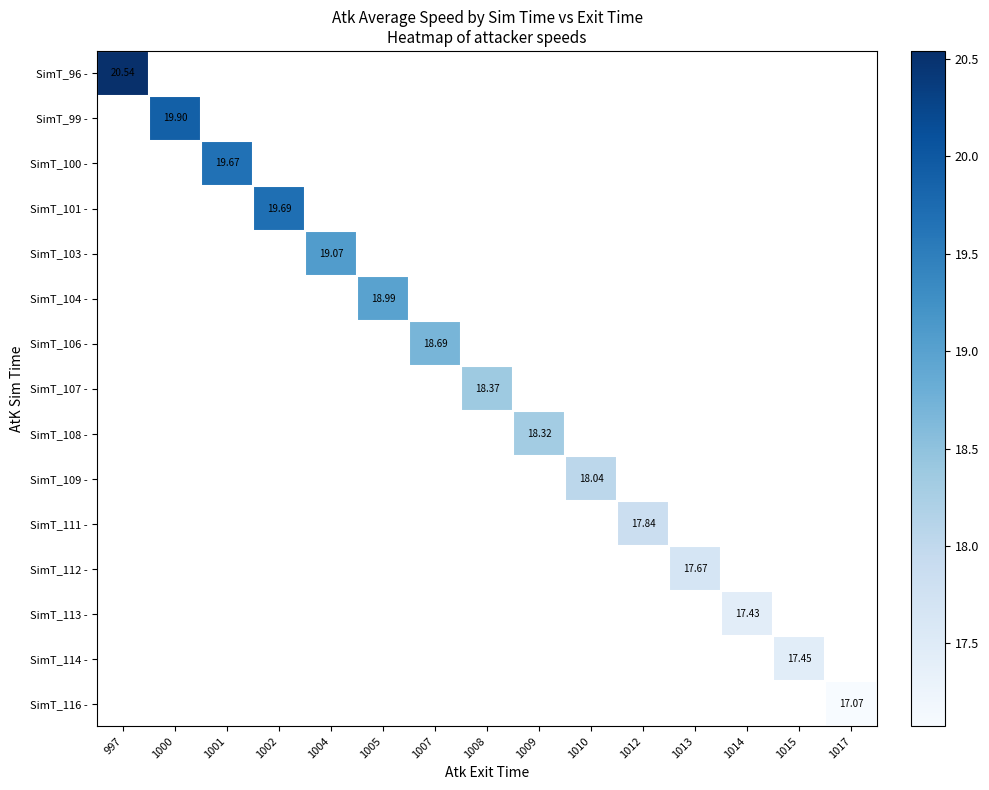

What is the minimum value shown in the chart?

17.1